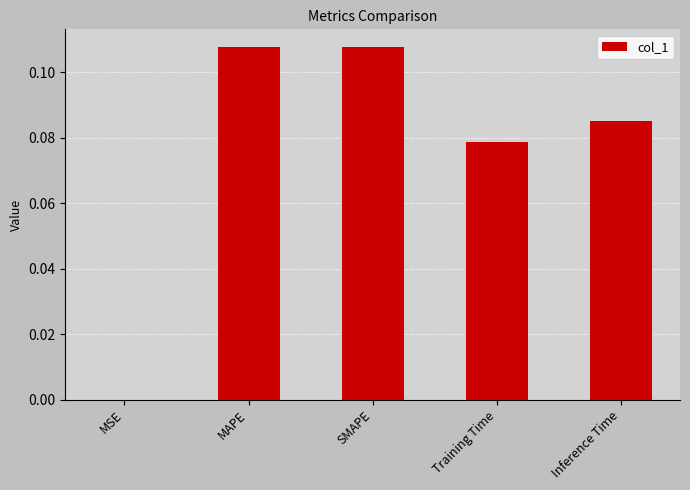

At which label is the value closest to 0?

MSE